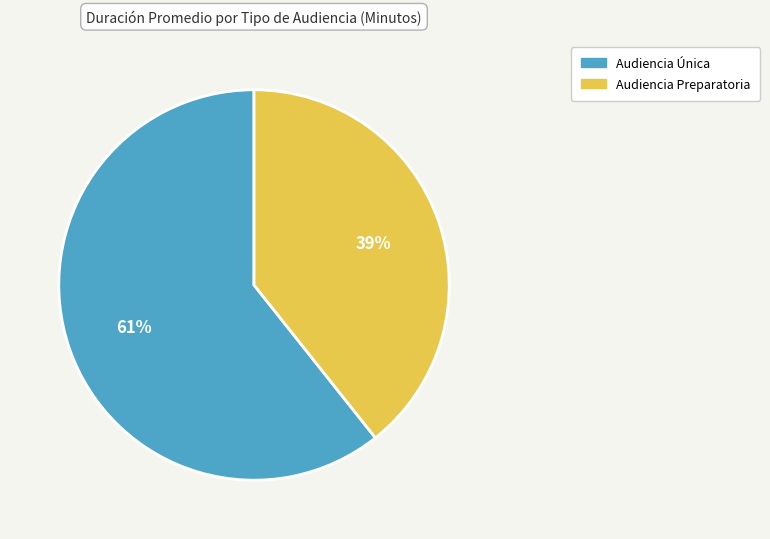

Which category has the smallest portion of the pie?

Audiencia Preparatoria